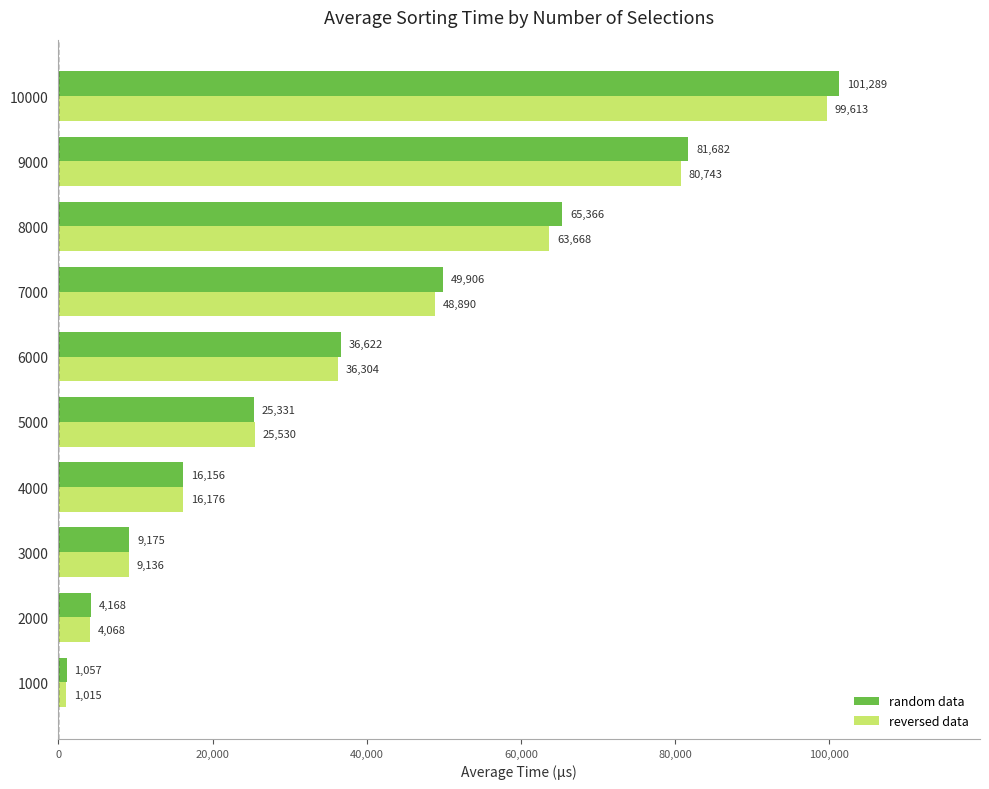

The value of reversed data at 5000 is 25530.3. True or false?

True